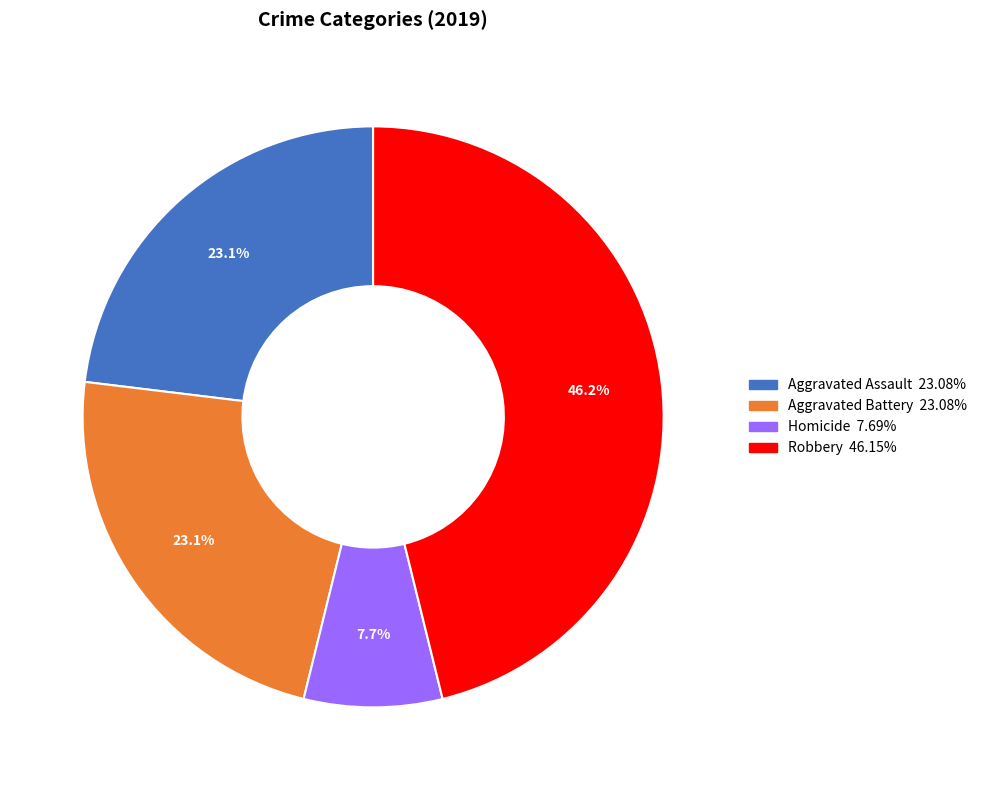

To the nearest percent, what is the average slice percentage?

25%